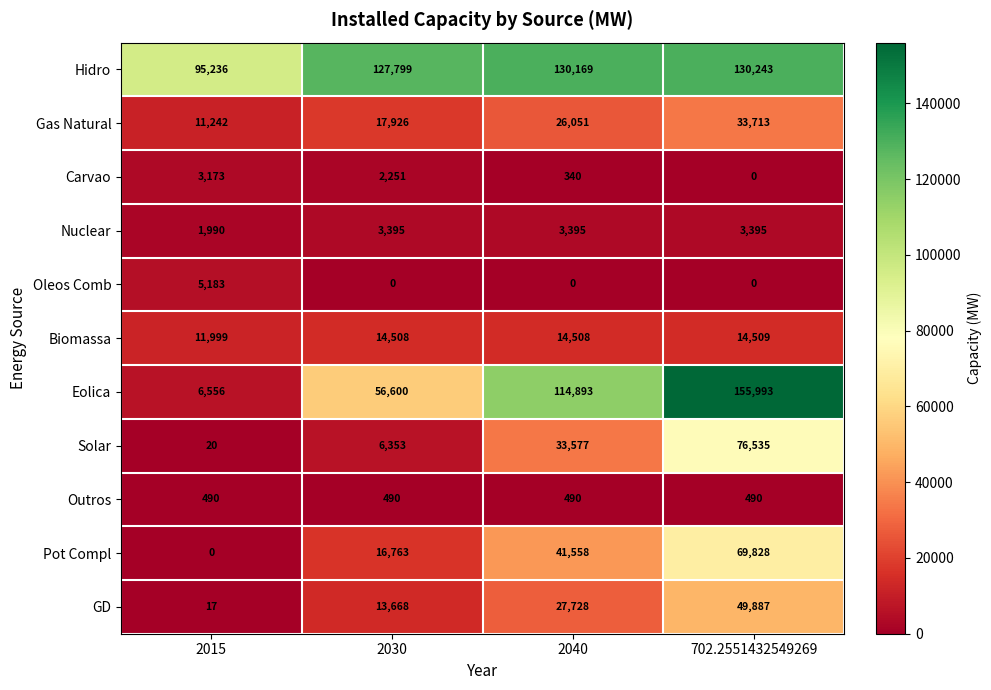

Which series has the widest spread of values?

Eolica